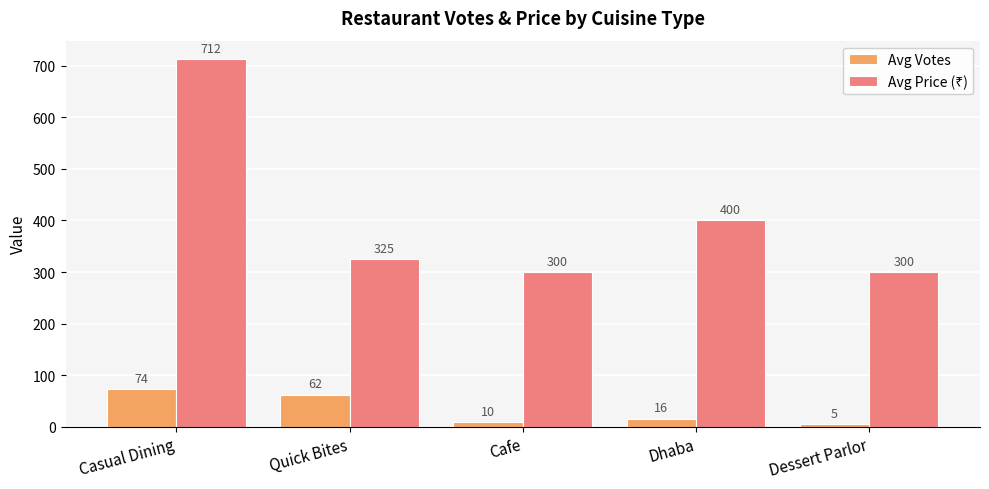

At which category does the chart reach its peak across all series?

Casual Dining